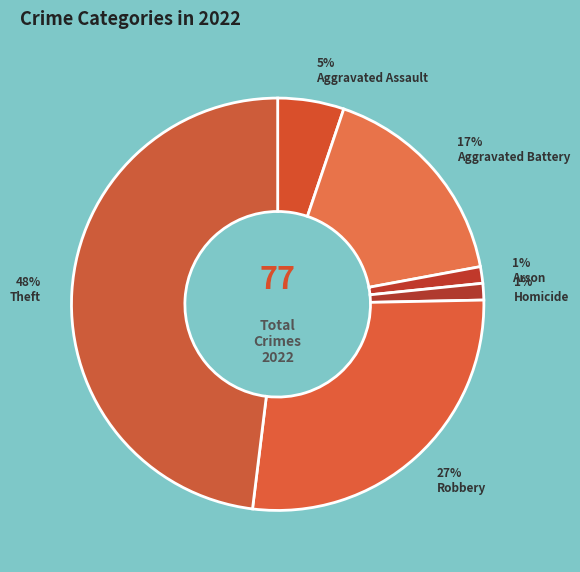

How many slices are in this pie chart?

6